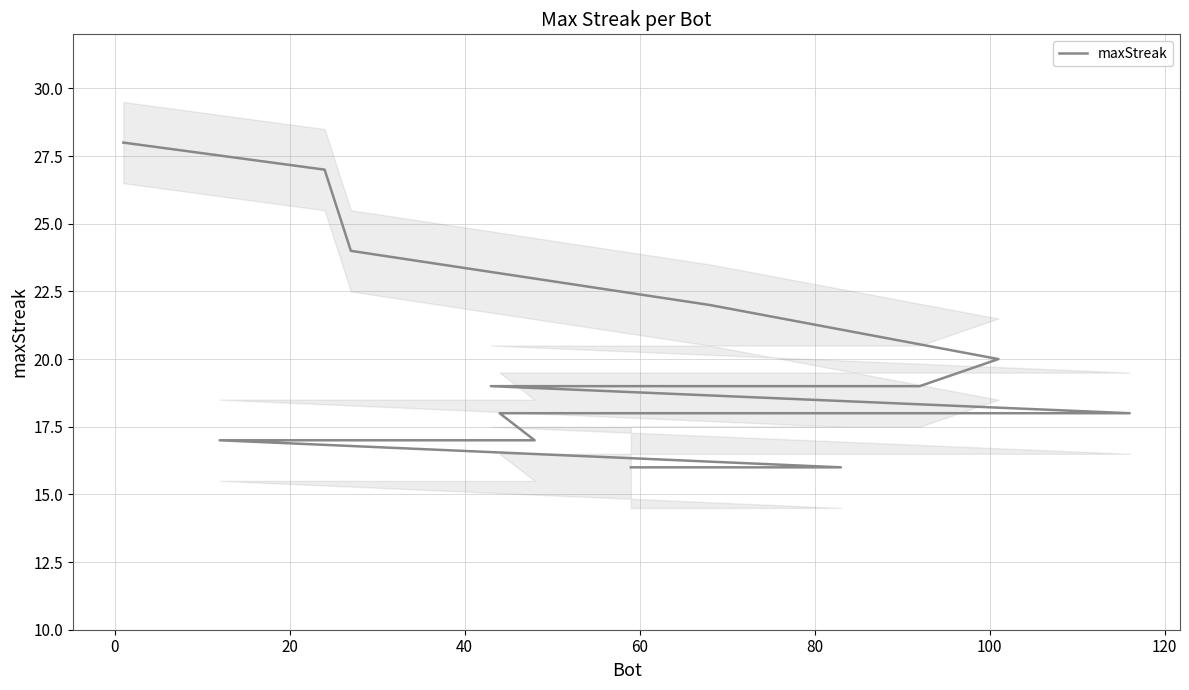

Does the chart have visible grid lines?

Yes